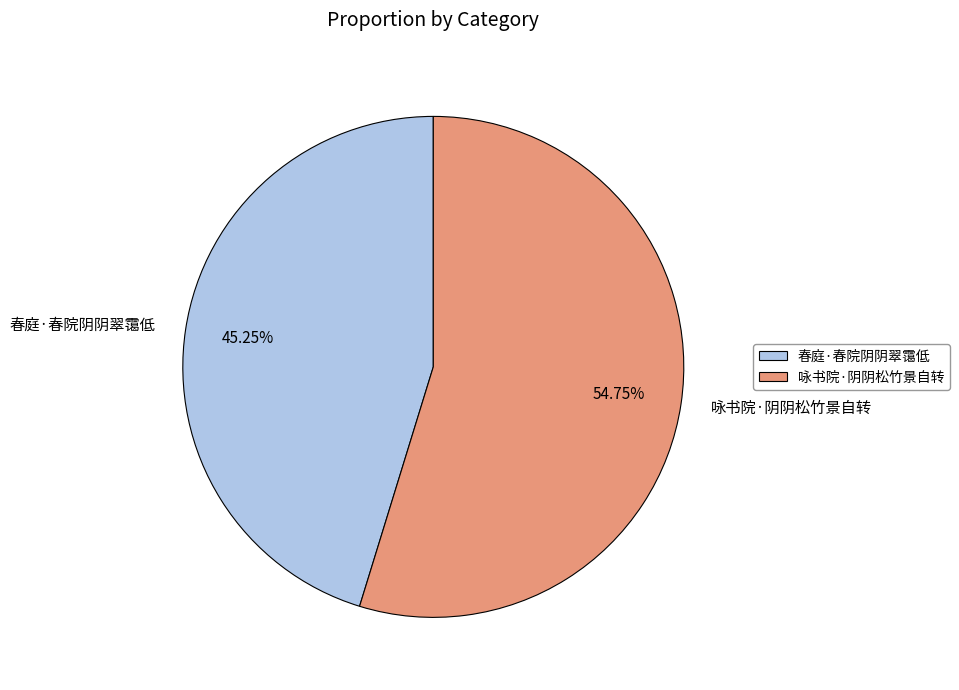

To the nearest percent, what is the difference between the largest and smallest slice percentages?

10%